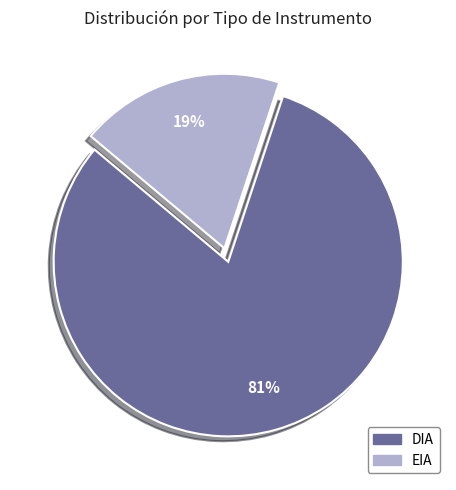

What percentage is the EIA slice, to the nearest percent?

19%